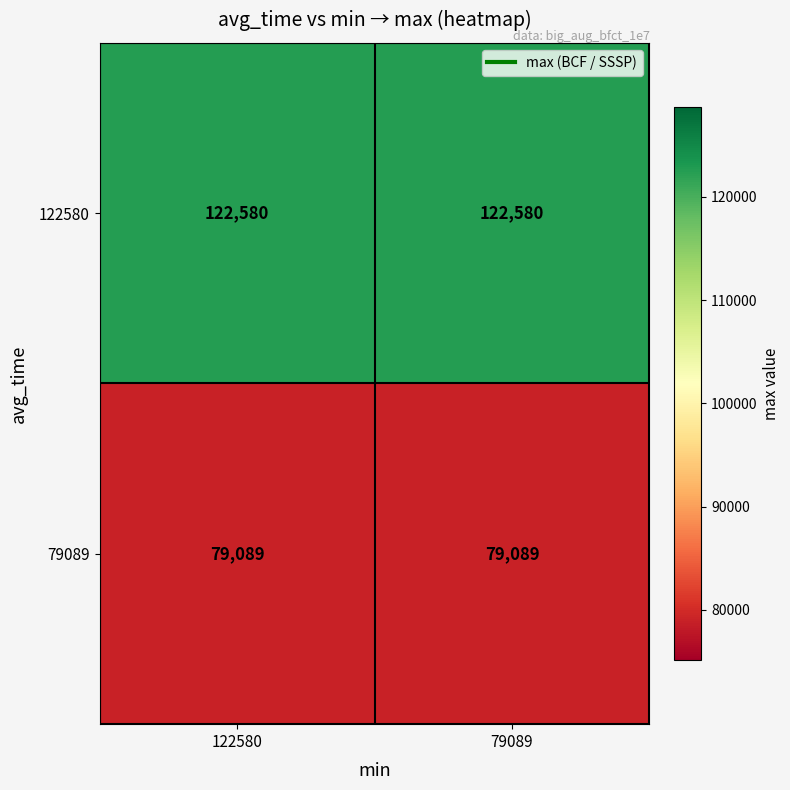

What is the total value across all series at 79089?

201669